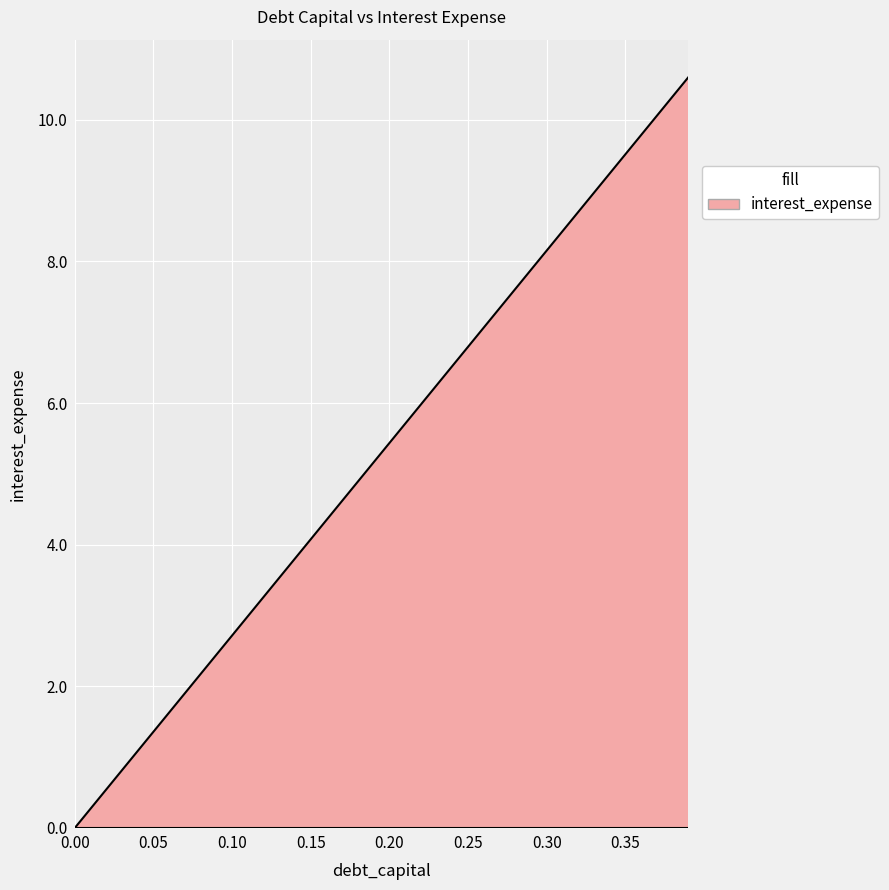

What is the greatest value displayed?

10.6